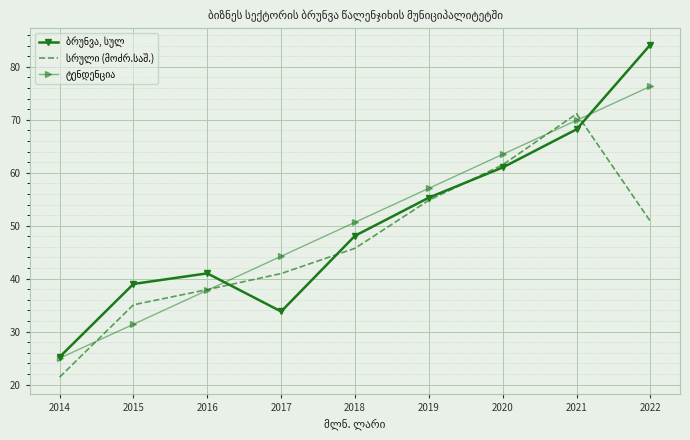

What is the difference between the highest and lowest values at 2021?

2.9